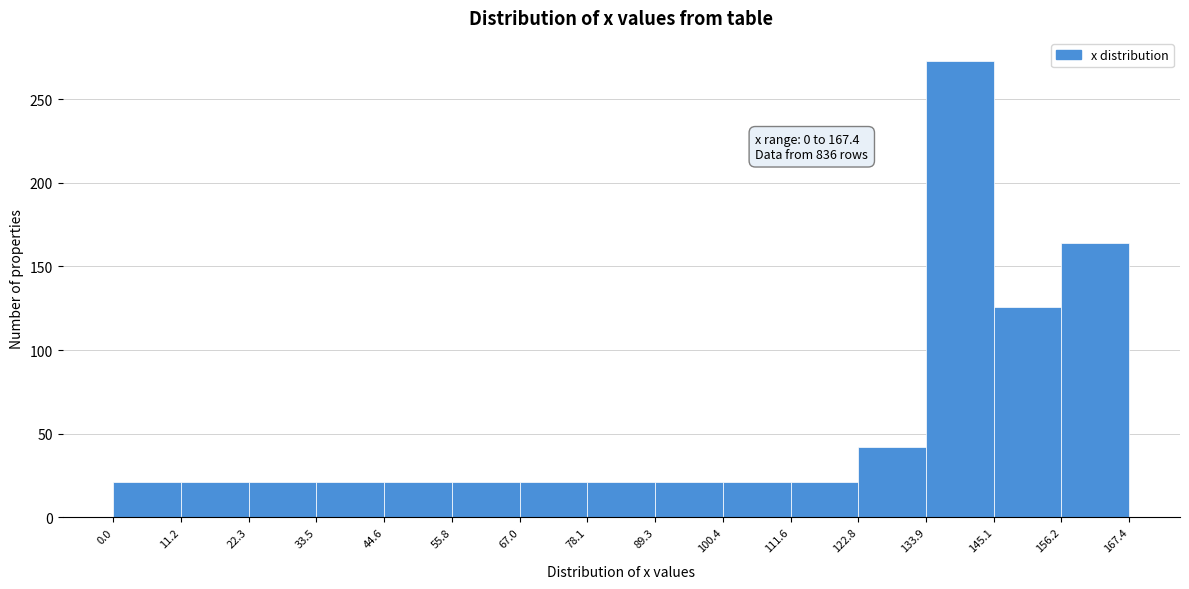

Which range on the x-axis has the tallest bar?

133.9 to 145.1